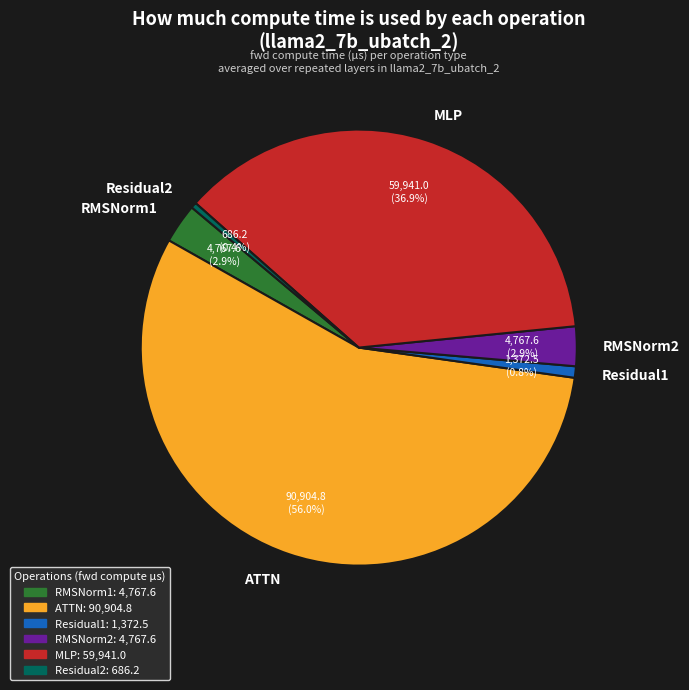

Which slice is the largest?

ATTN